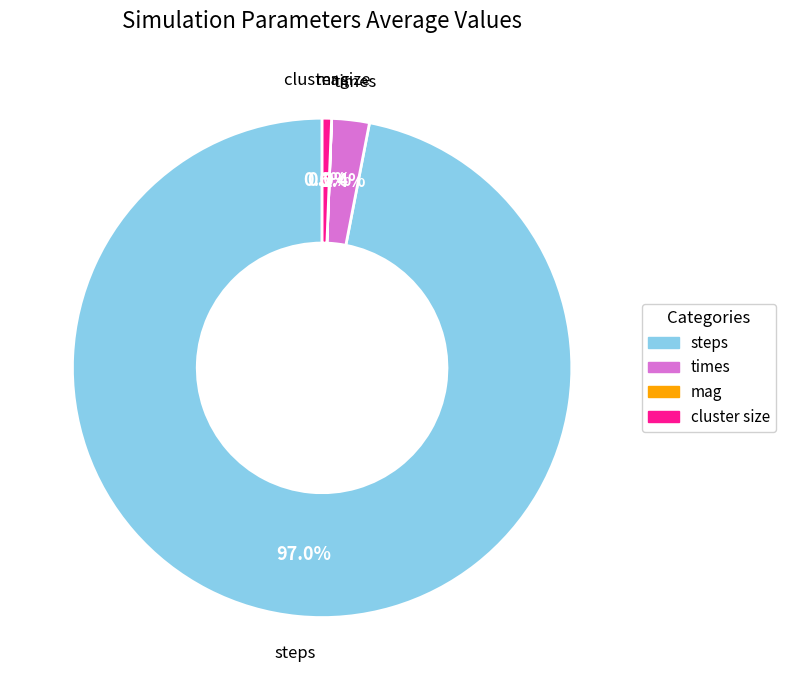

Which has a higher value, times or steps?

steps